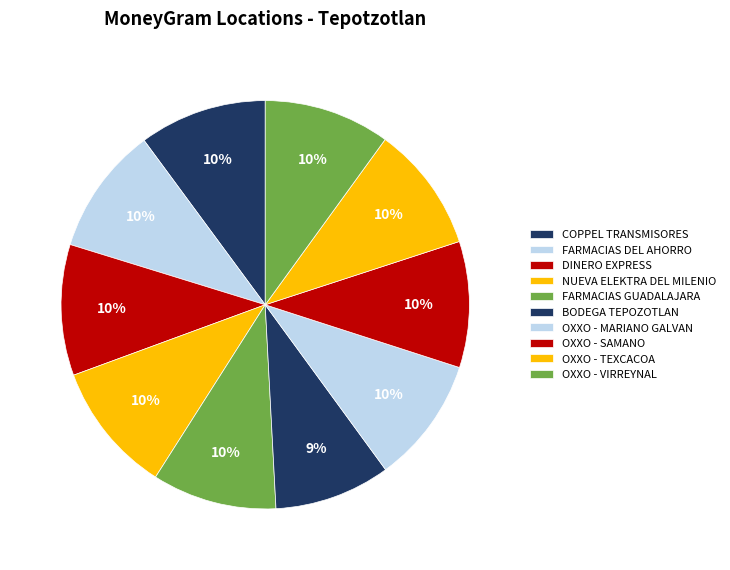

What percentage is the OXXO - TEXCACOA slice, to the nearest percent?

10%